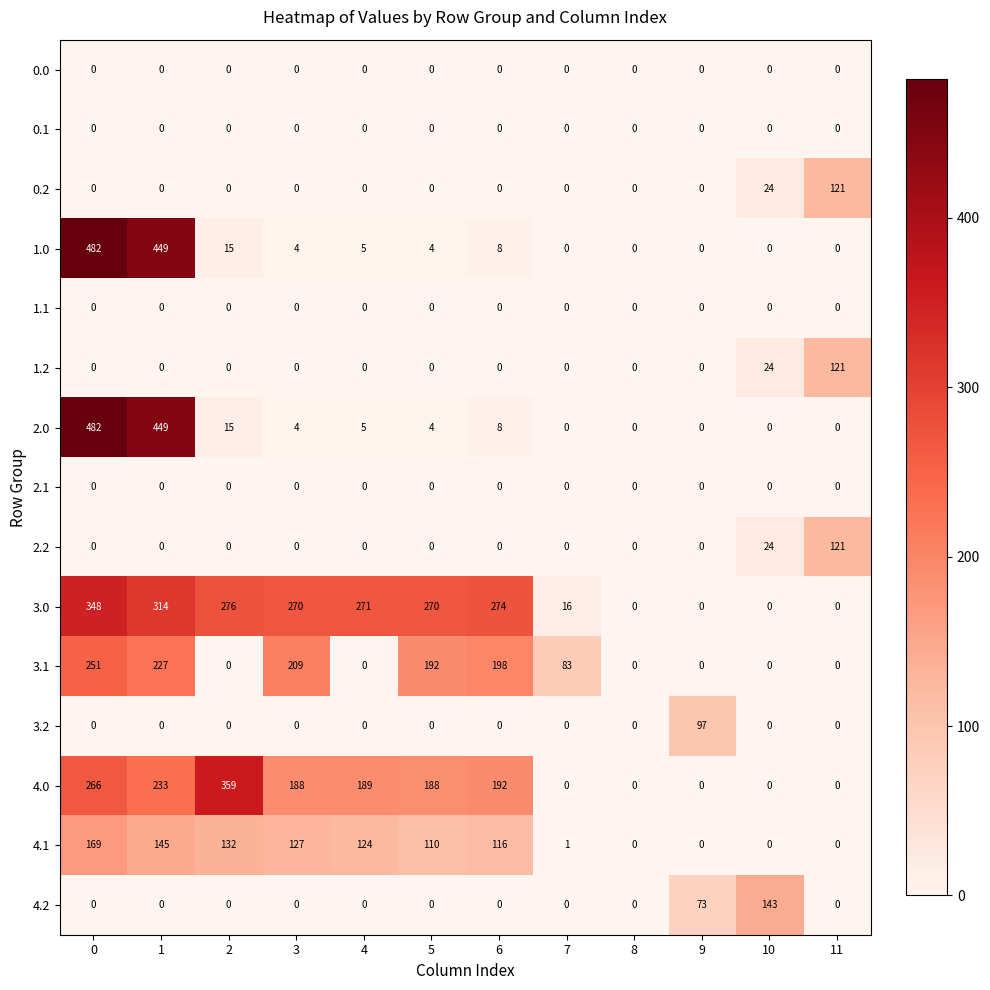

What is the maximum value for 2.0?

482